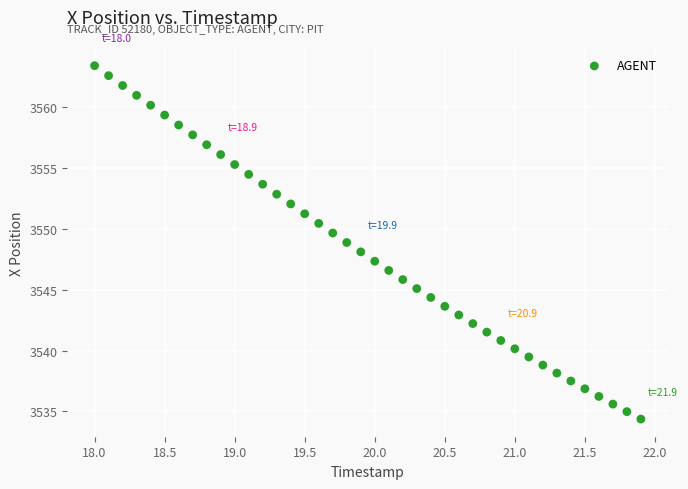

What is the range of Y values (max minus min)?

29.1